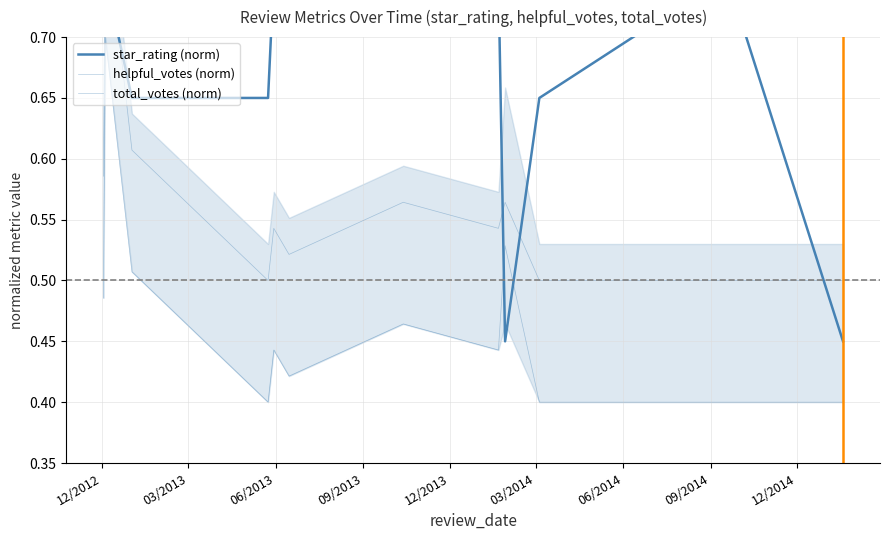

After their last crossing, which series has the higher values: star_rating (norm) or helpful_votes (norm)?

helpful_votes (norm)